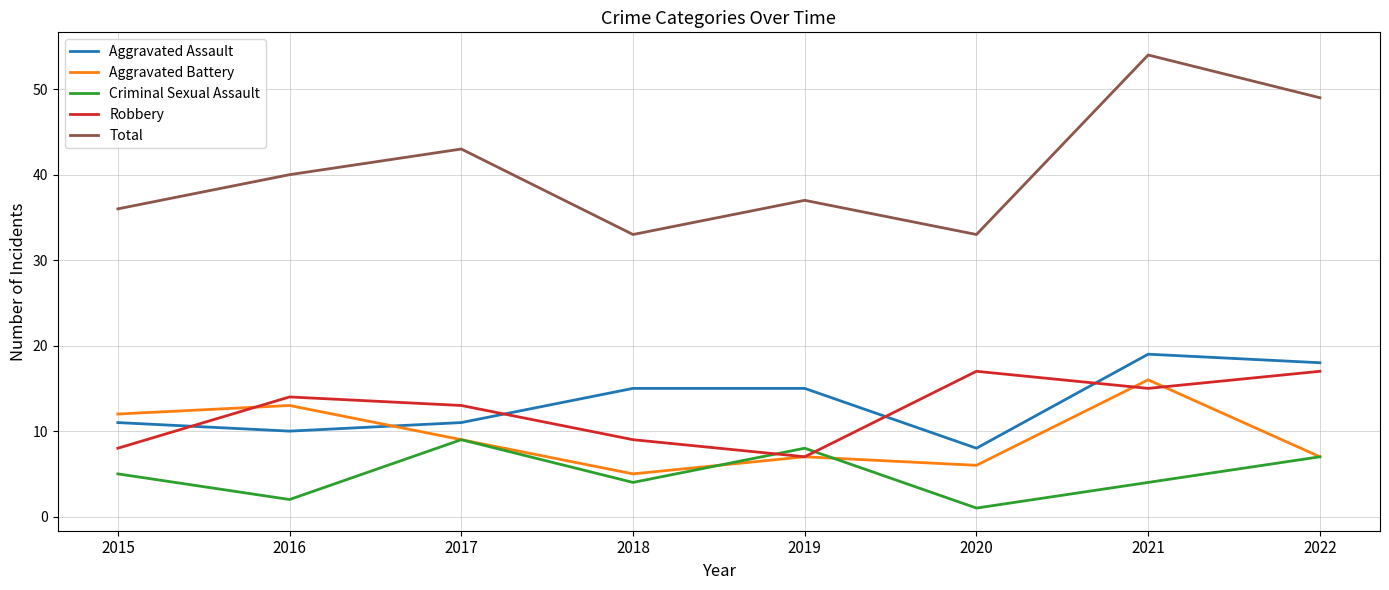

The Total series shows 36 at 2015. True or false?

True